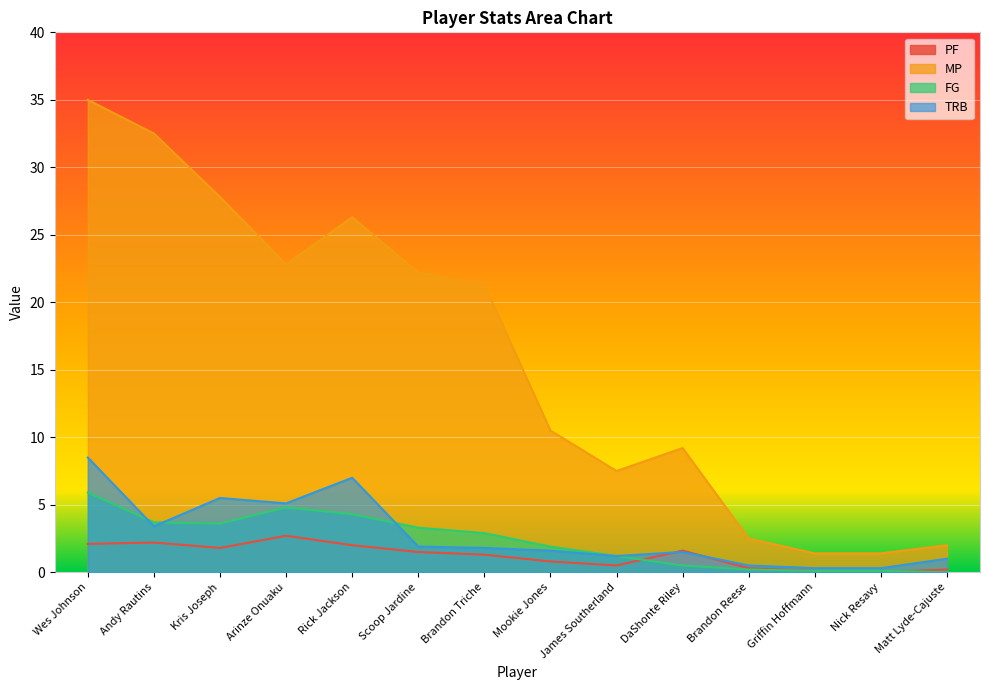

Which label corresponds to the largest value in the chart?

Wes Johnson